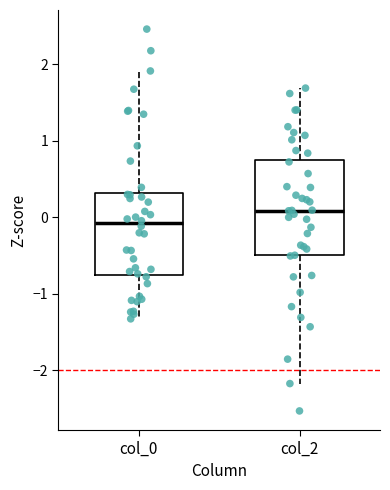

Comparing the boxes themselves (not the whiskers), which one is the tallest?

col_2